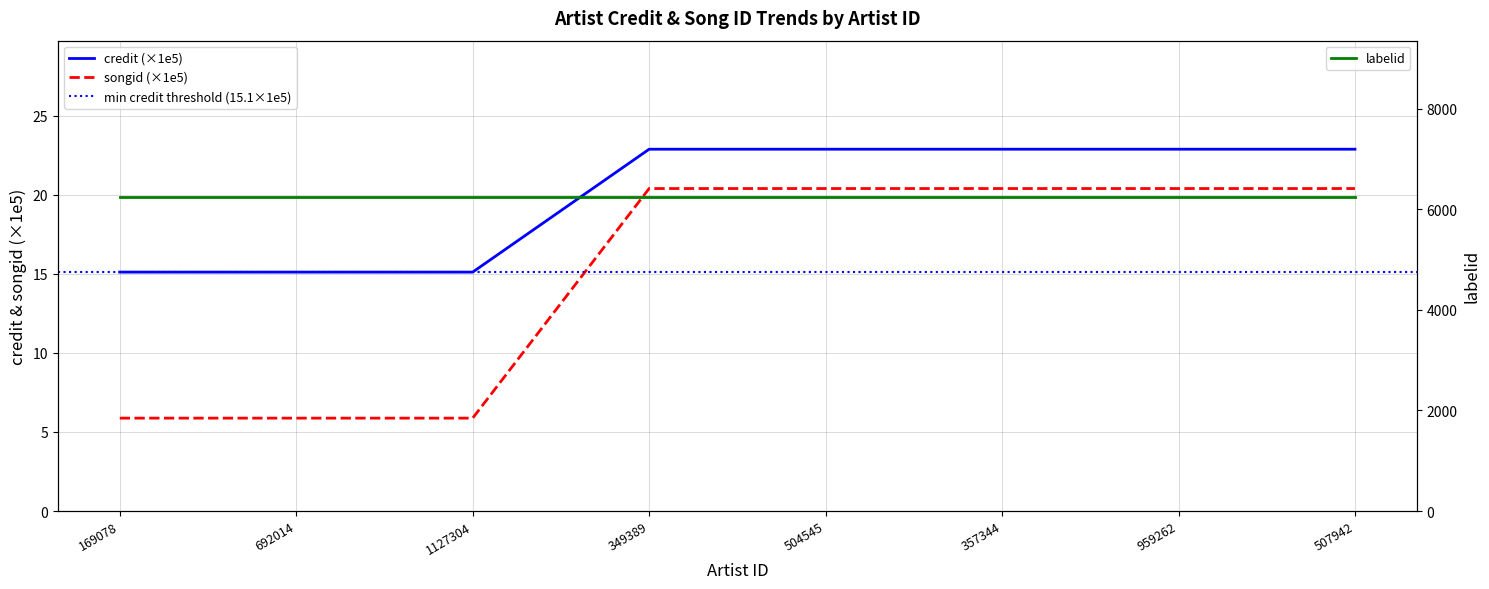

Which series has the widest spread of values?

songid